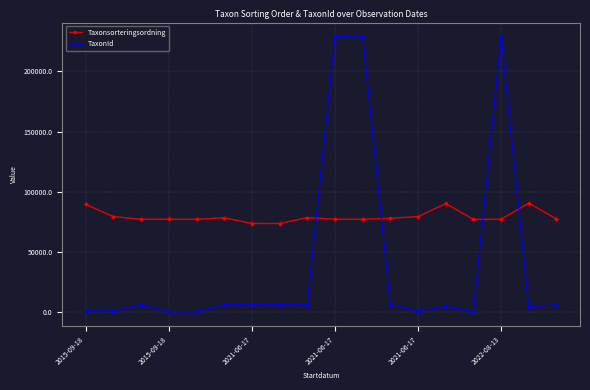

Where do TaxonId and Taxonsorteringsordning first cross each other?

8 and 9